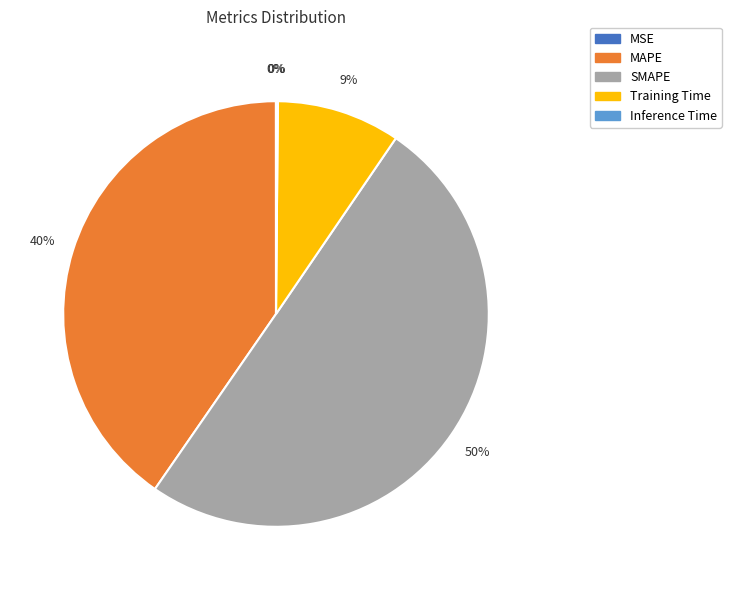

To the nearest percent, what is the average slice percentage?

20%